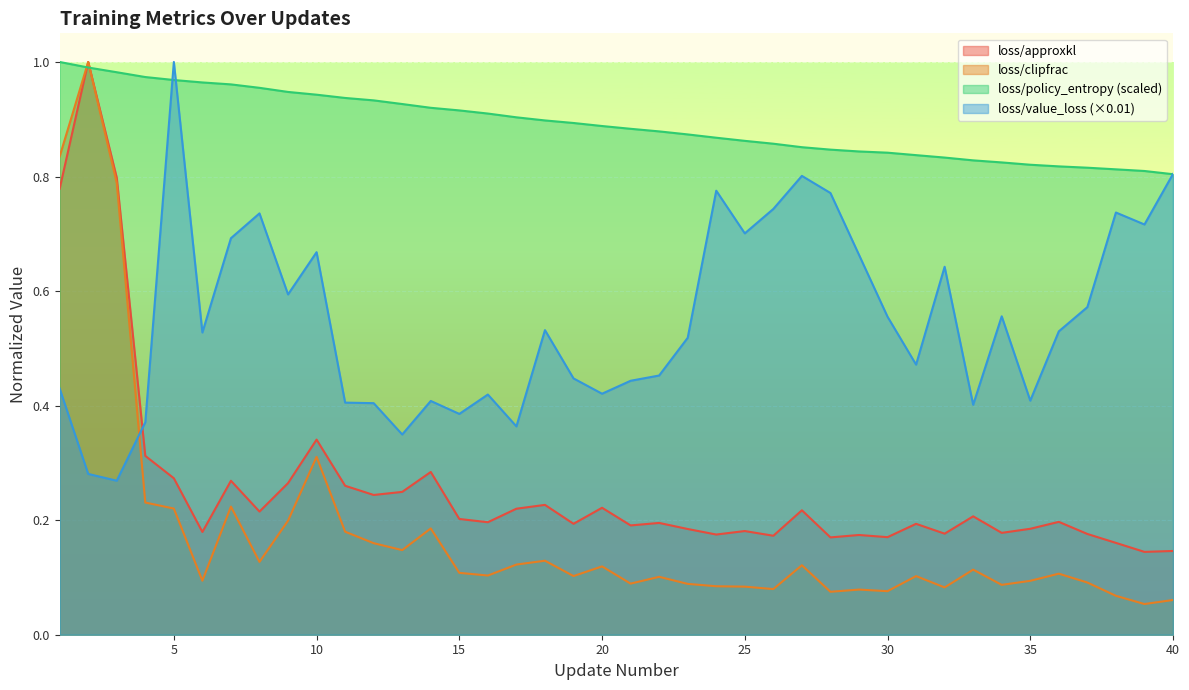

Reading right to left, what are all the values shown in this chart?

loss/approxkl: 0.1	0.1	0.2	0.2	0.2	0.2	0.2	0.2	0.2	0.2	0.2	0.2	0.2	0.2	0.2	0.2	0.2	0.2	0.2	0.2	0.2	0.2	0.2	0.2	0.2	0.2	0.3	0.2	0.2	0.3	0.3	0.3	0.2	0.3	0.2	0.3	0.3	0.8	1.0	0.8
loss/clipfrac: 0.1	0.1	0.1	0.1	0.1	0.1	0.1	0.1	0.1	0.1	0.1	0.1	0.1	0.1	0.1	0.1	0.1	0.1	0.1	0.1	0.1	0.1	0.1	0.1	0.1	0.1	0.2	0.1	0.2	0.2	0.3	0.2	0.1	0.2	0.1	0.2	0.2	0.8	1.0	0.8
loss/policy_entropy: 0.8	0.8	0.8	0.8	0.8	0.8	0.8	0.8	0.8	0.8	0.8	0.8	0.8	0.9	0.9	0.9	0.9	0.9	0.9	0.9	0.9	0.9	0.9	0.9	0.9	0.9	0.9	0.9	0.9	0.9	0.9	0.9	1.0	1.0	1.0	1.0	1.0	1.0	1.0	1.0
loss/value_loss: 0.8	0.7	0.7	0.6	0.5	0.4	0.6	0.4	0.6	0.5	0.6	0.7	0.8	0.8	0.7	0.7	0.8	0.5	0.5	0.4	0.4	0.4	0.5	0.4	0.4	0.4	0.4	0.3	0.4	0.4	0.7	0.6	0.7	0.7	0.5	1.0	0.4	0.3	0.3	0.4